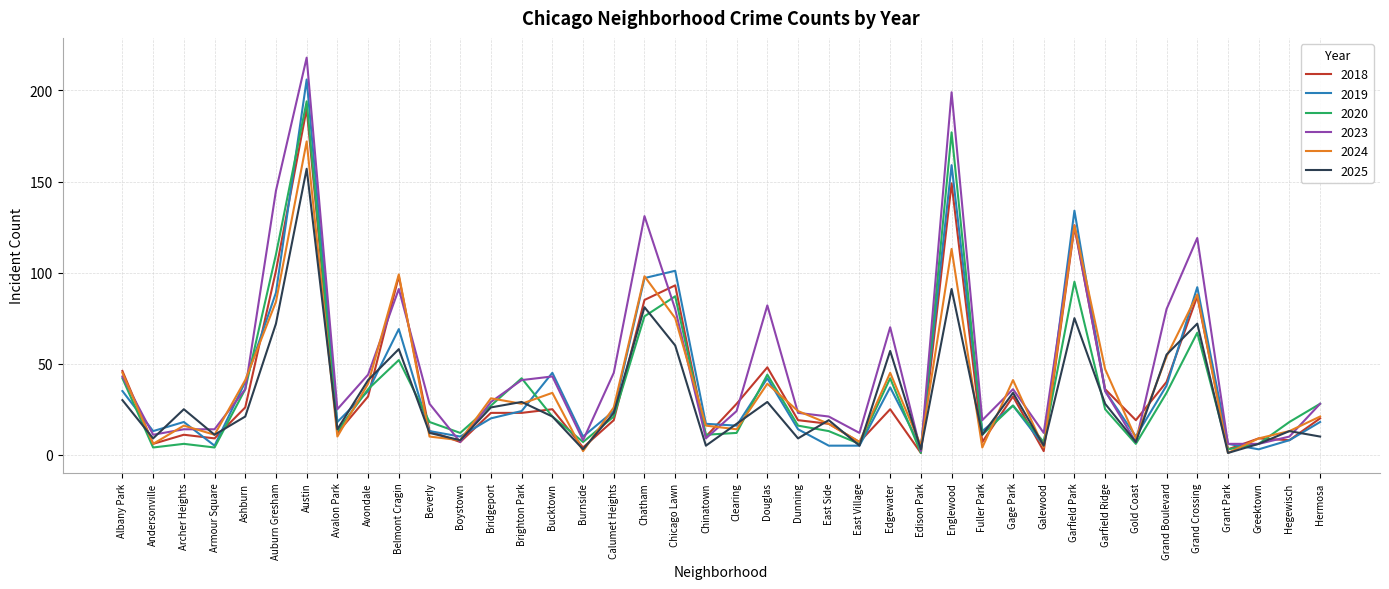

The value of 2024 at Albany Park is 66. True or false?

False